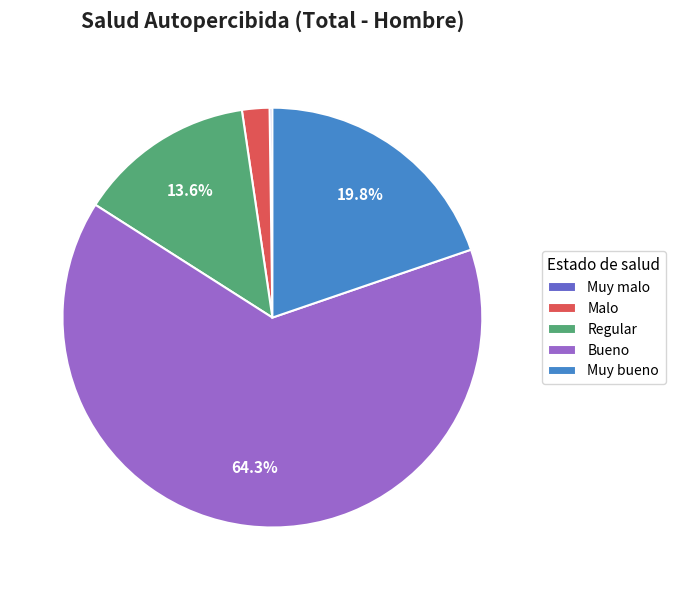

Which category has the biggest portion of the pie?

Bueno